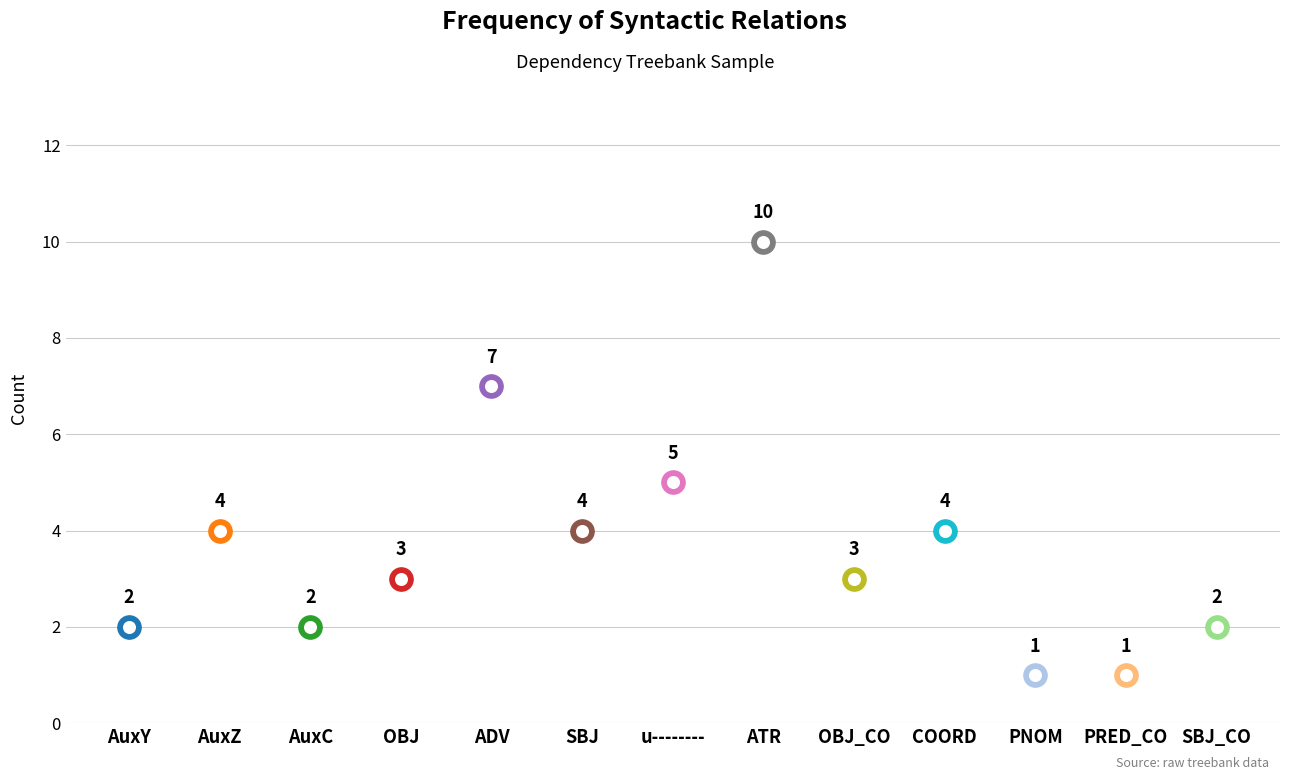

Approximately how many times larger is the value at COORD compared to OBJ_CO?

1.3